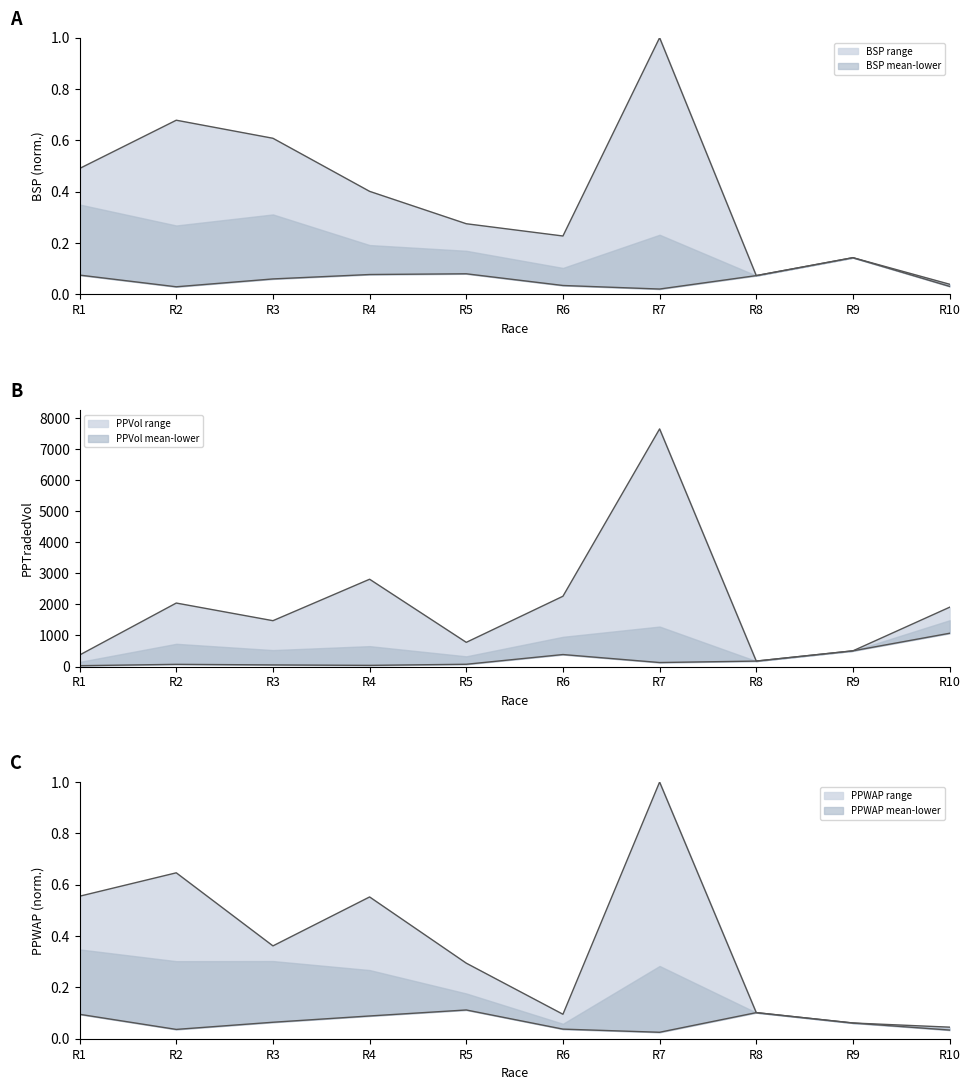

What is the maximum value for BSP_lower?

0.1